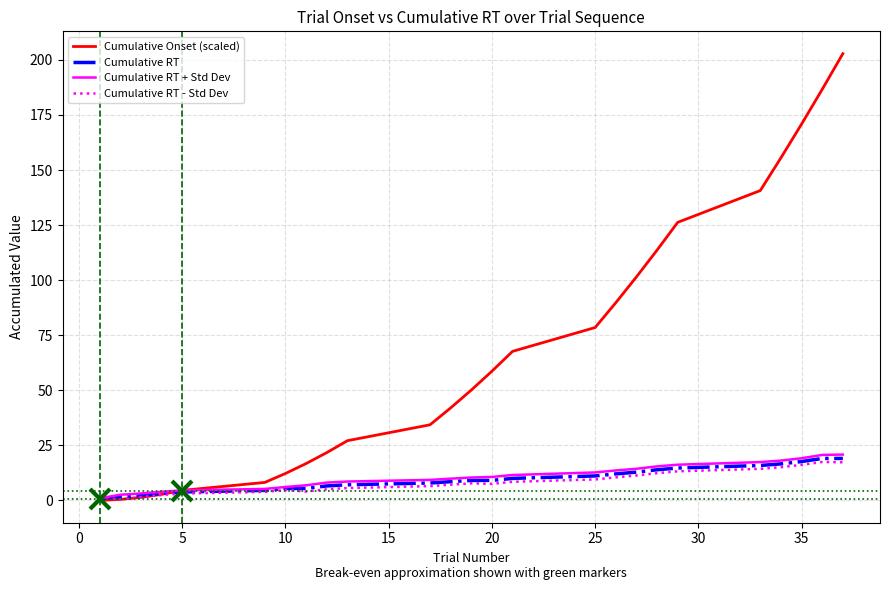

Which series has the largest range (max minus min)?

Cumulative Onset (scaled)